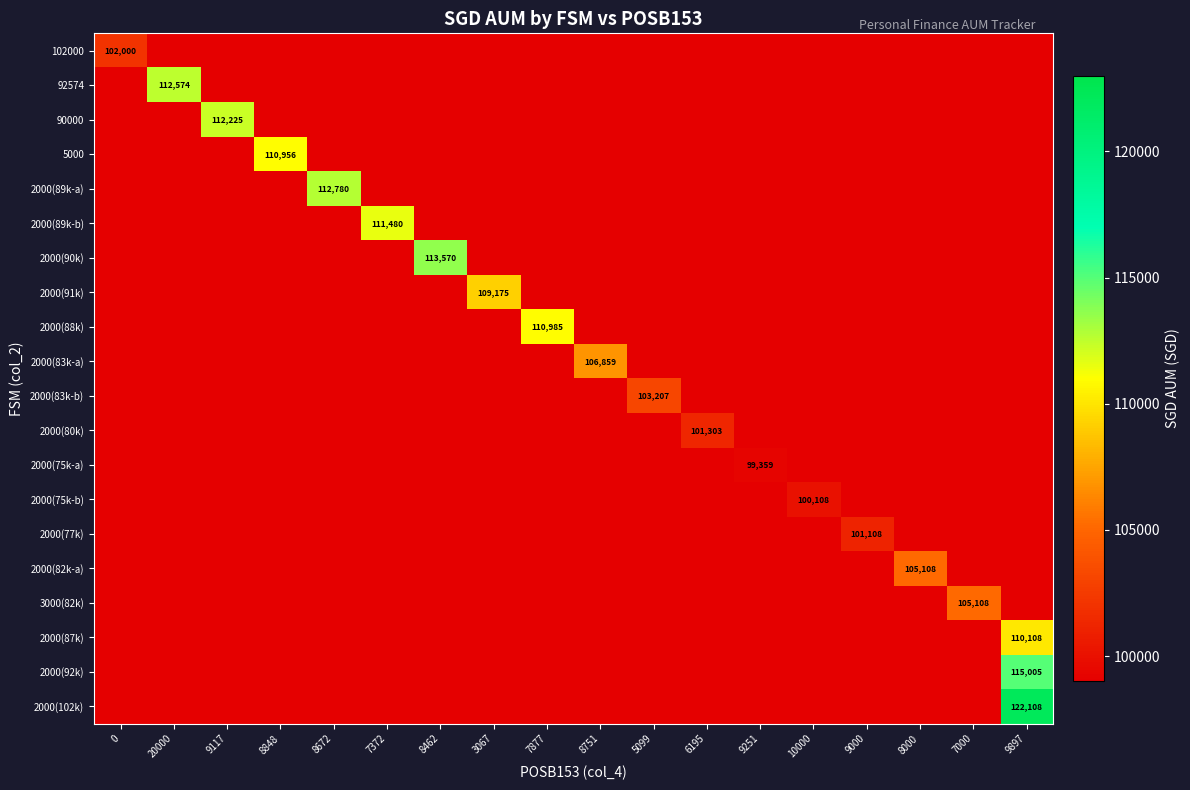

What is the maximum value shown in the chart?

122108